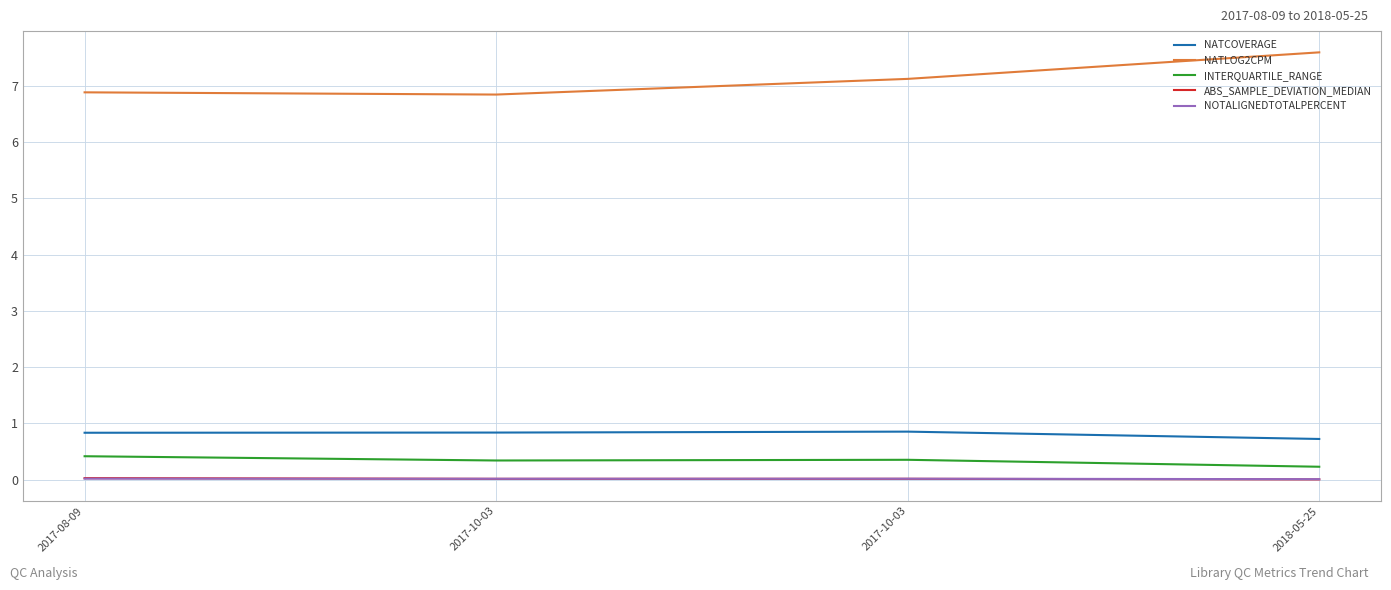

What is the label of the 3rd point from the right?

2017-10-03